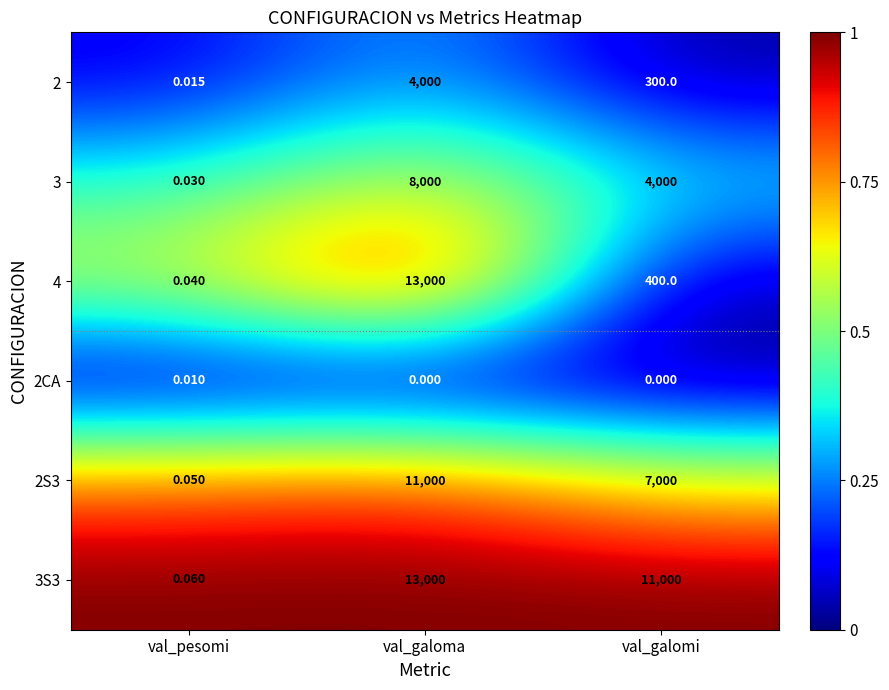

List the labels in order of 3 value, largest first.

val_galoma, val_galomi, val_pesomi